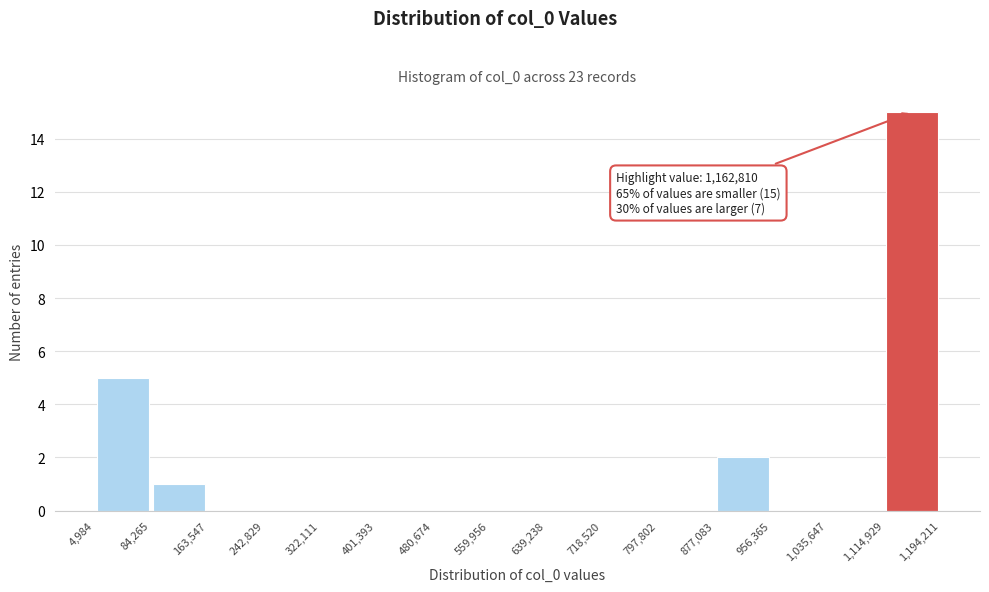

Which range on the x-axis has the tallest bar?

1,114,929 to 1,194,211